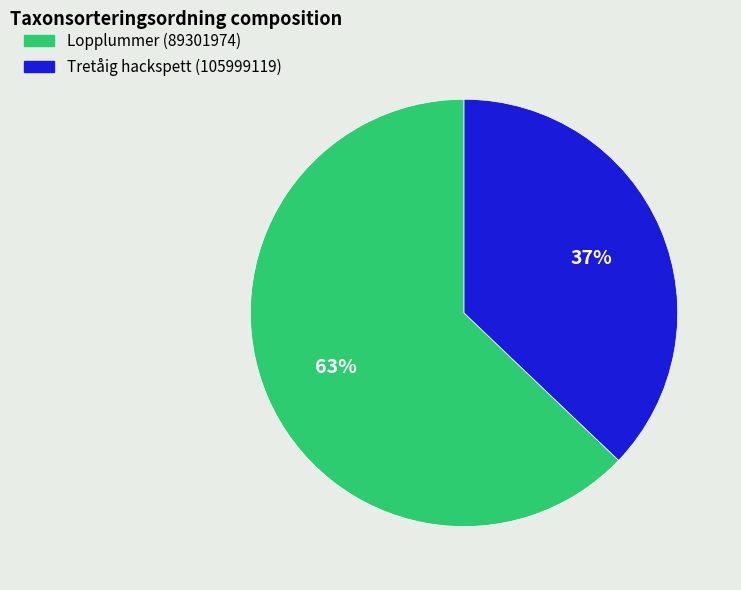

Do Tretåig hackspett (105999119) and Lopplummer (89301974) together represent more than half of the pie?

Yes